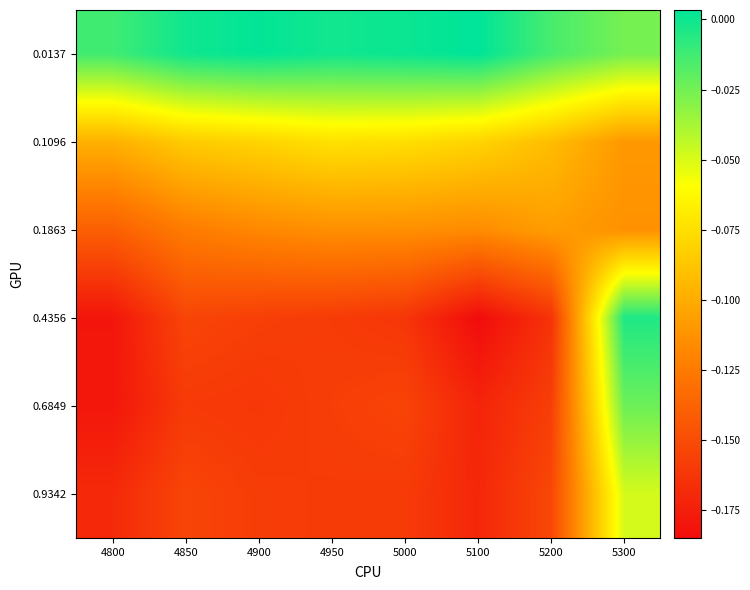

Rank the series by their maximum value, from highest to lowest.

0.0137, 0.4356, 0.6849, 0.9342, 0.1096, 0.1863